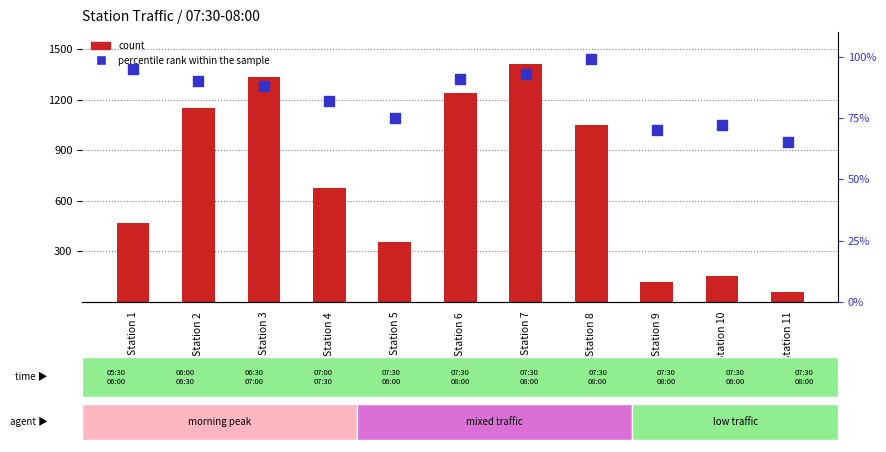

Which series has the largest total across all categories?

count